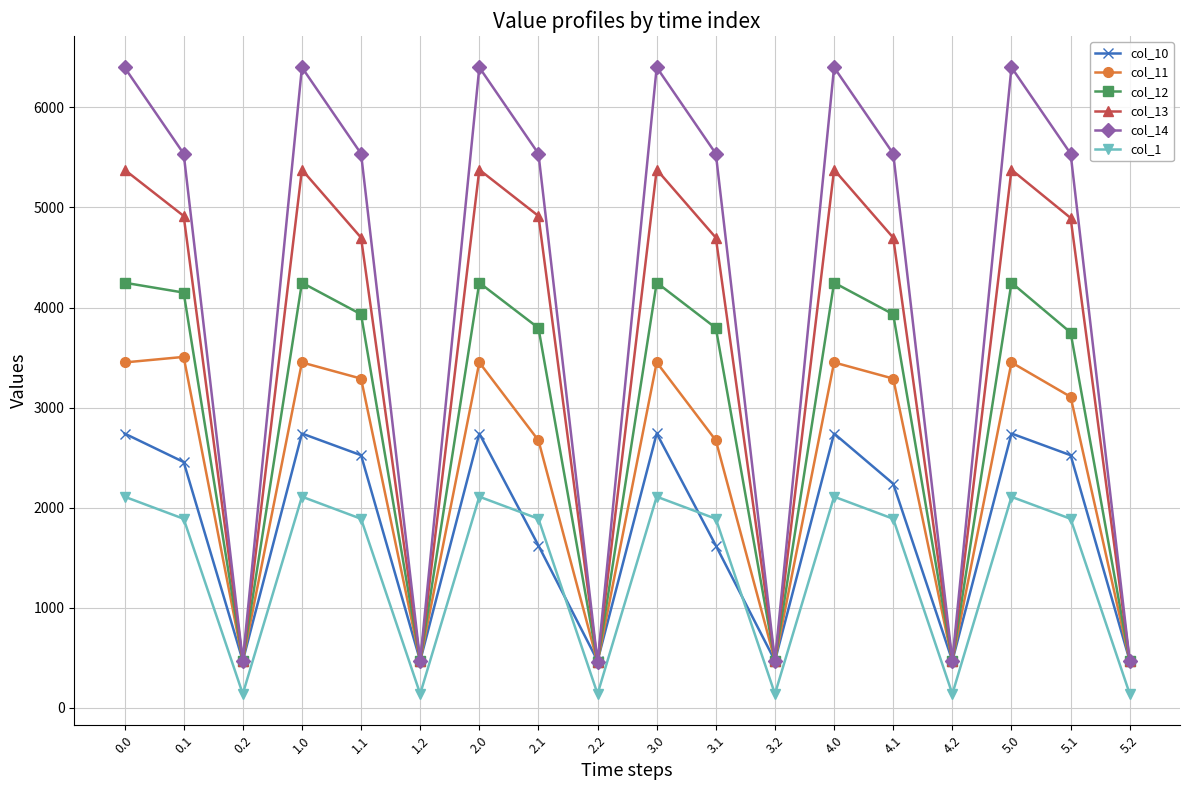

At 4.0, list the series in order from largest to smallest.

col_14, col_13, col_12, col_11, col_10, col_1